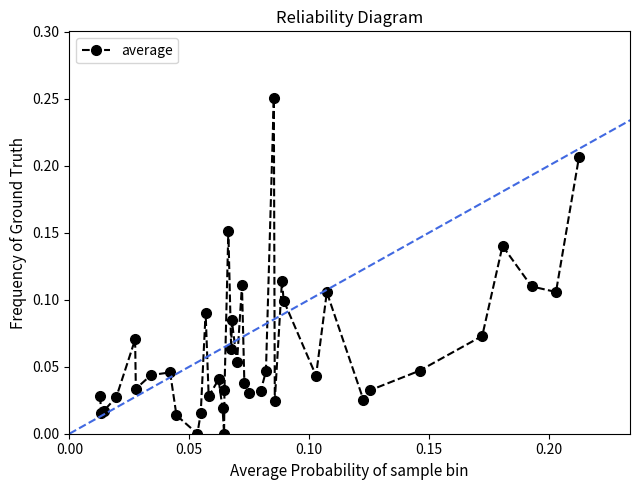

How many interior local valleys (lower than both neighbors) does the data have?

12